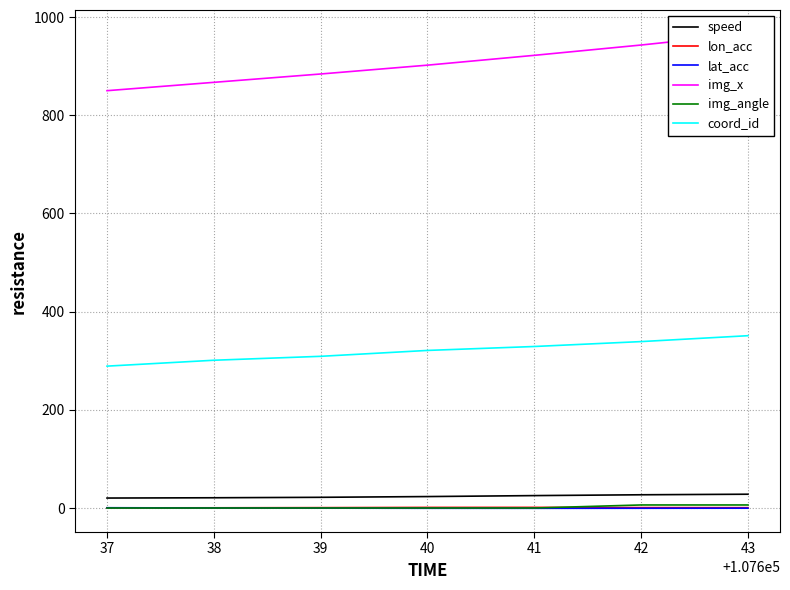

Is the value of lat_acc at 40 greater than the value of coord_id at 39?

No